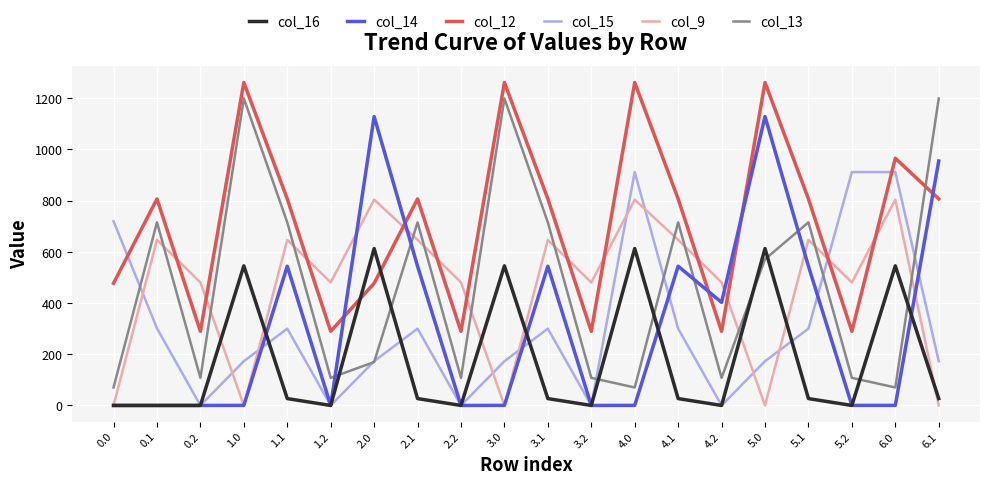

At which category does col_15 reach its first local peak?

1.1